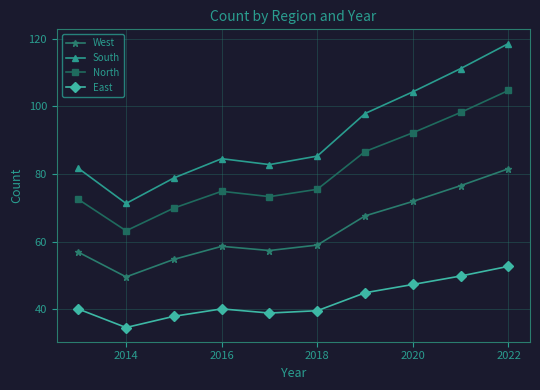

How many data points in West are less than 58?

4